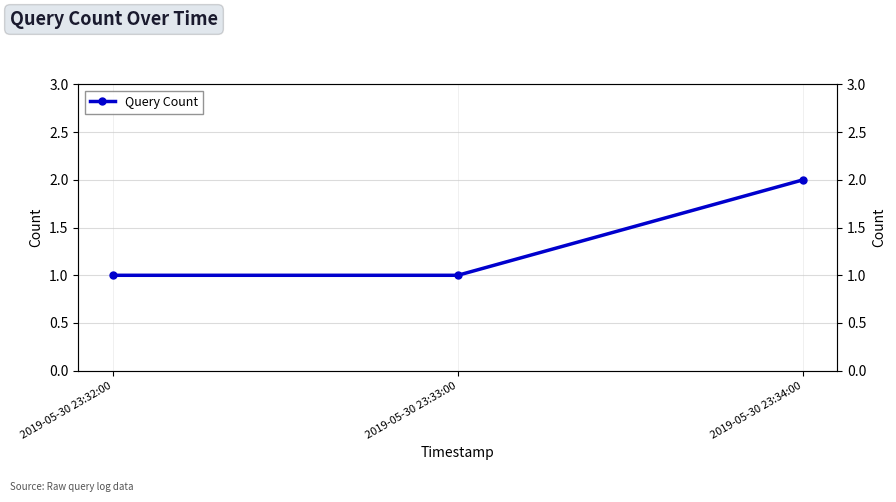

List the labels in order of value, largest first.

2019-05-30 23:34:00, 2019-05-30 23:32:00, 2019-05-30 23:33:00